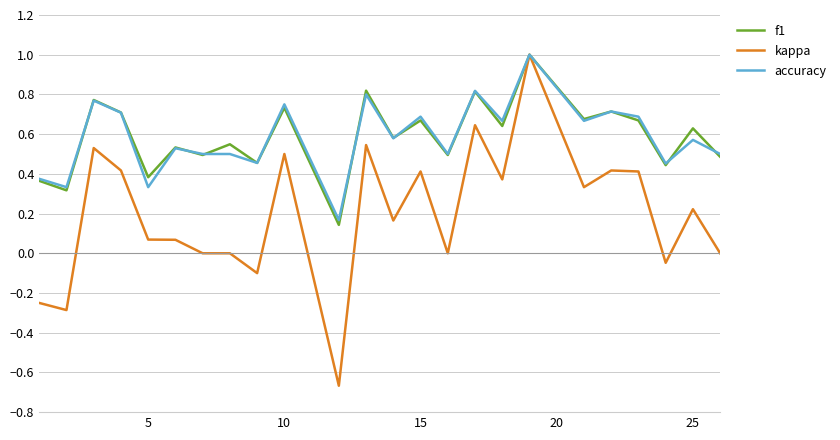

Which series has the widest spread of values?

kappa